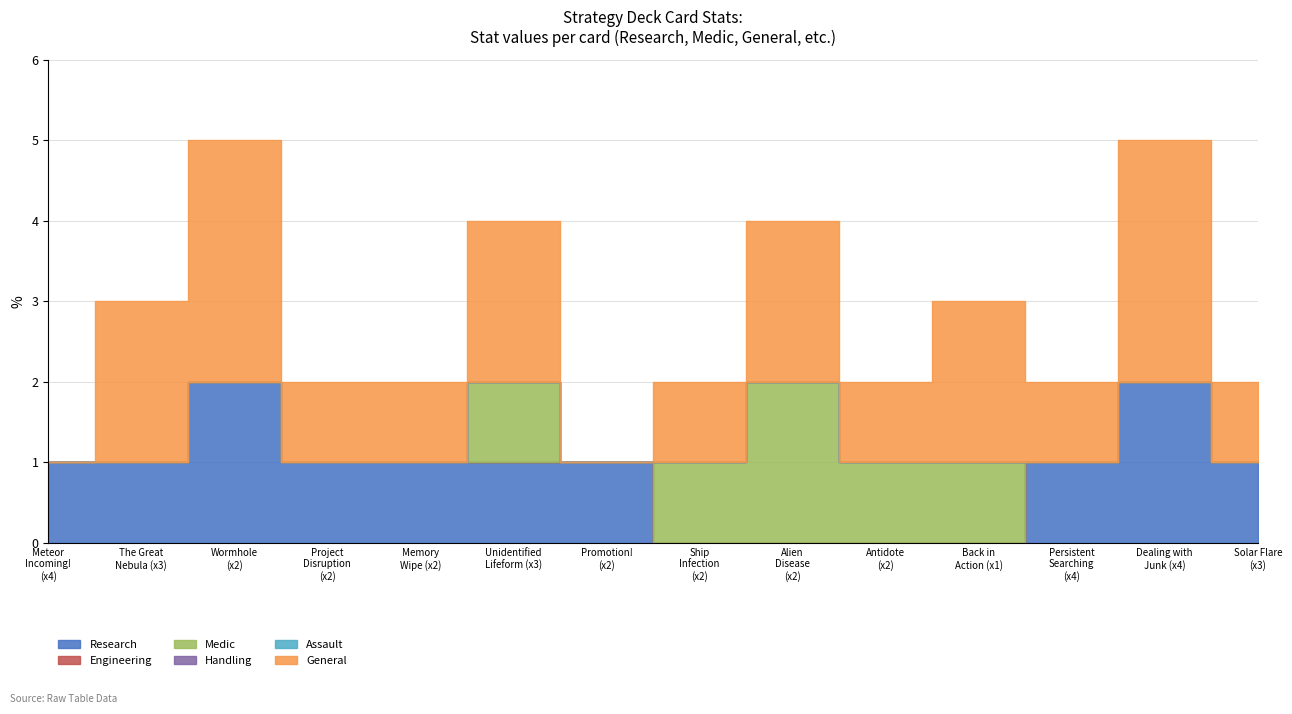

True or false: General and Handling cross at least once.

False